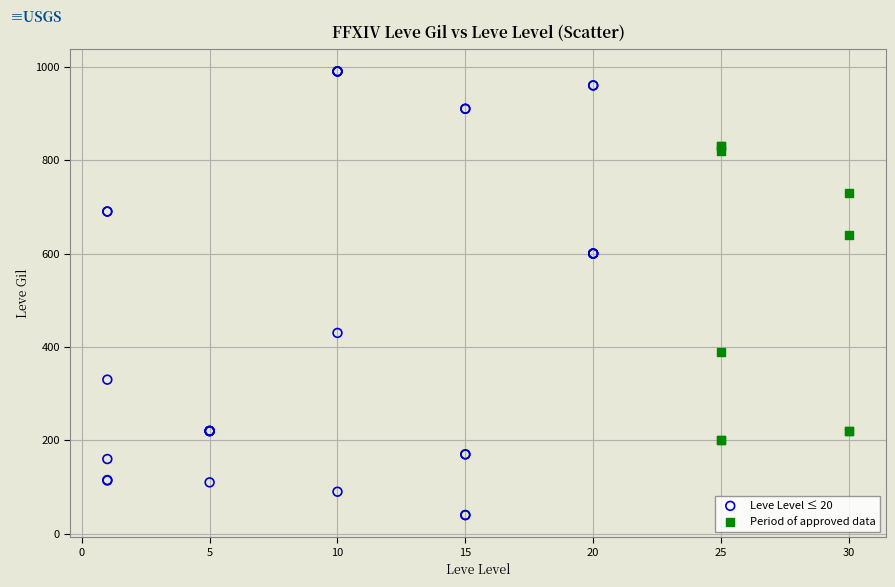

Which series contains the lowest Y value?

Leve Level ≤ 20